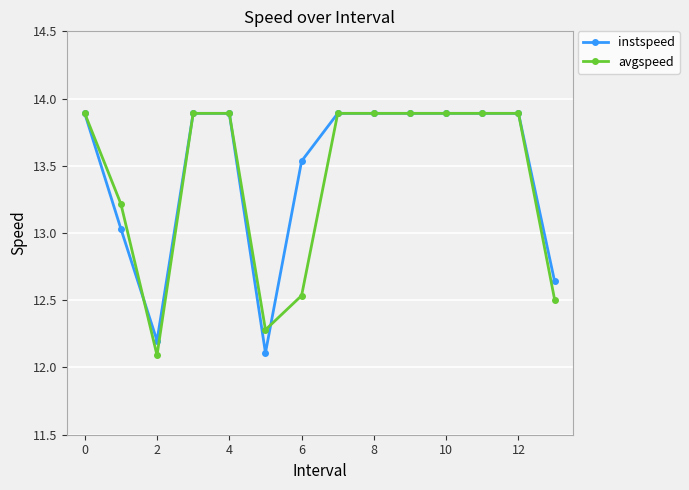

What is the value of the avgspeed point at the 8th from the left?

13.9